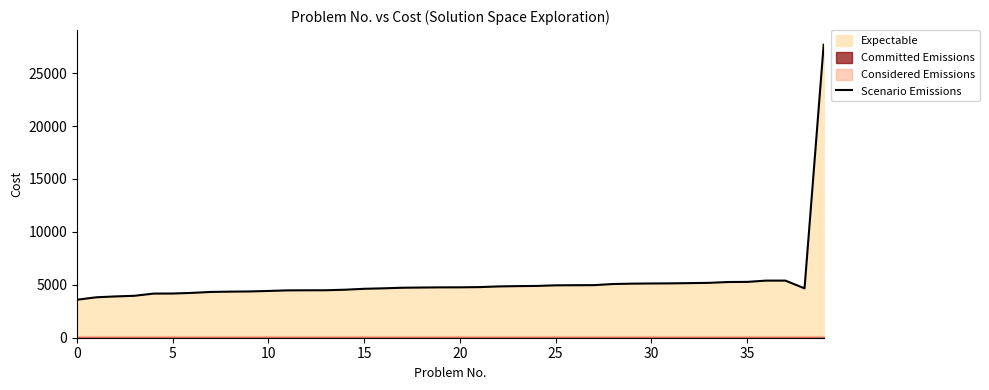

Where is the data nearest to the value 15634?

36